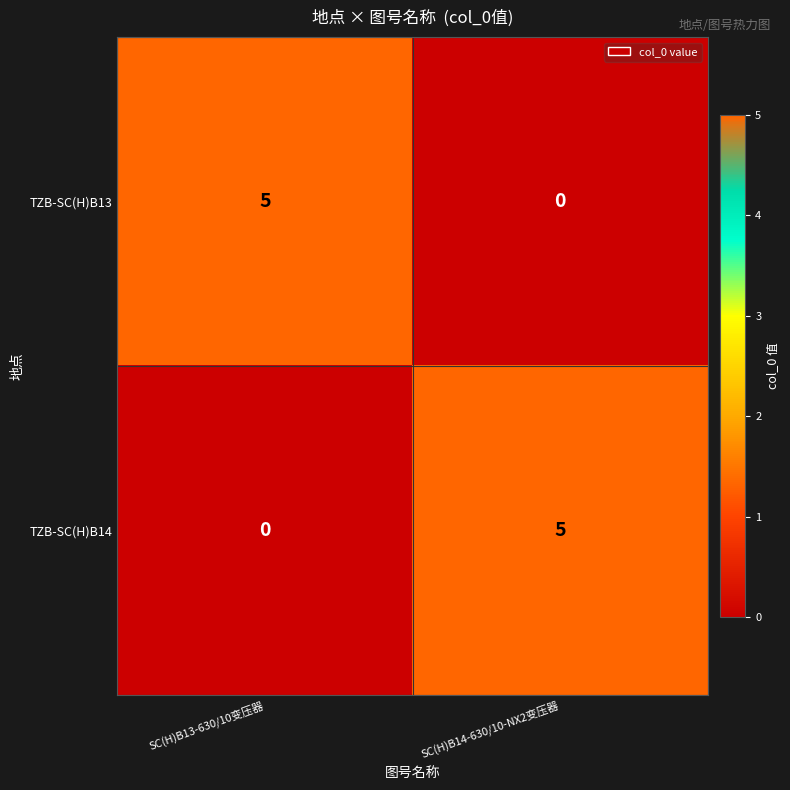

What is the total value across all series at SC(H)B13-630/10变压器?

5